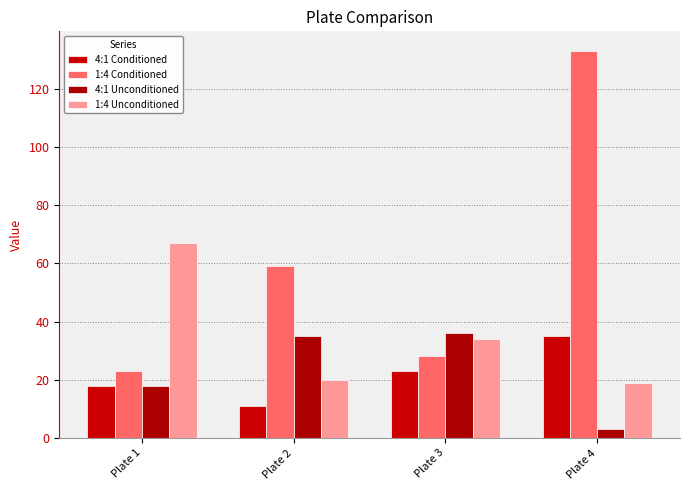

What is the maximum value for 1:4 Unconditioned?

67